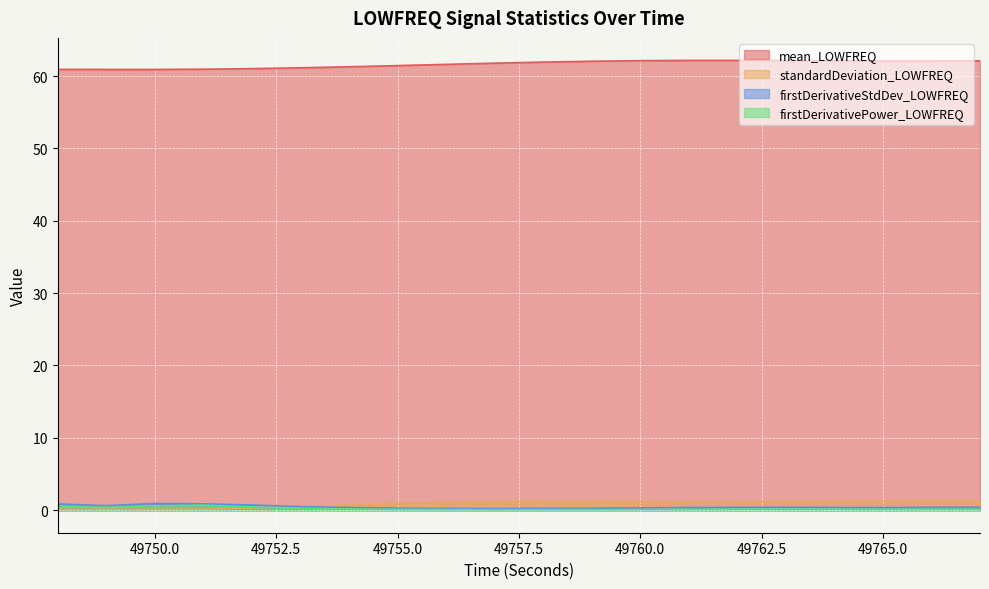

Which category has the highest value across all series?

49762